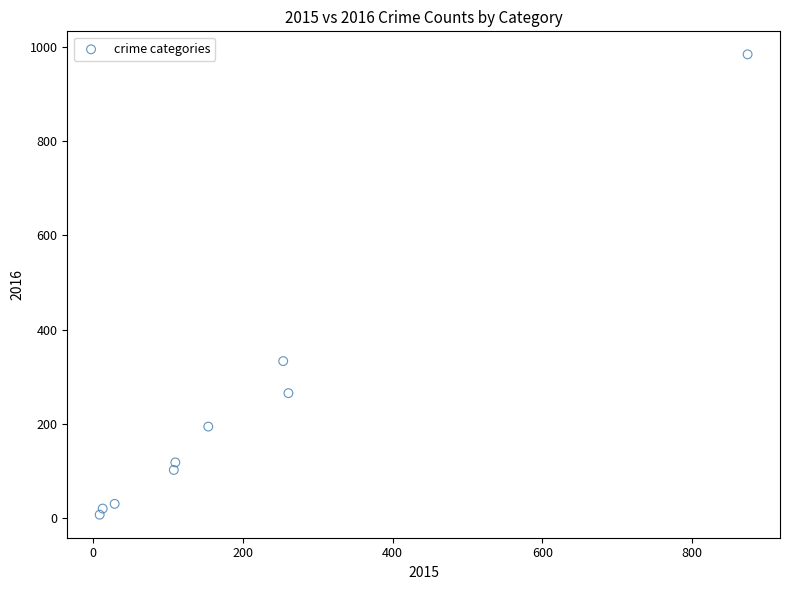

What Y value in the scatter plot is closest to 495?

333